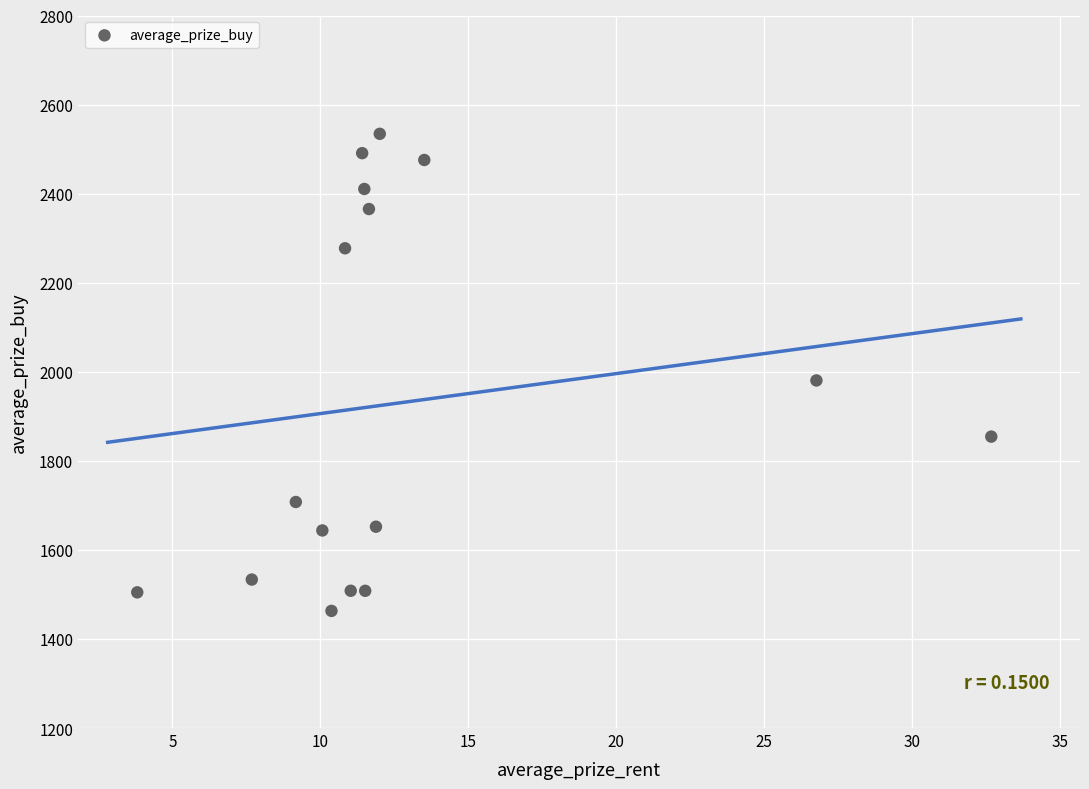

What Y value in the scatter plot is closest to 1998?

1980.5